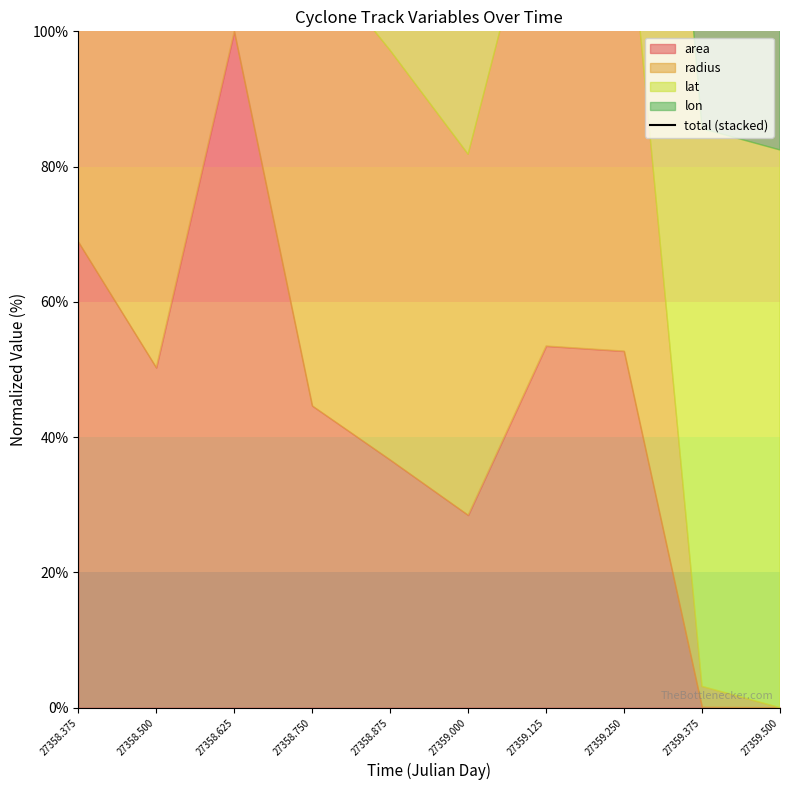

Reading left to right, list all the values displayed in this chart.

151.9	137.4	310.5	243.8	232.8	255.8	304.1	304.7	185.6	182.5